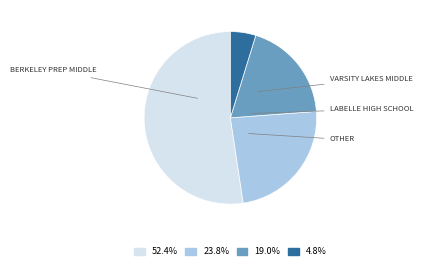

Is there a majority slice in this chart?

Yes